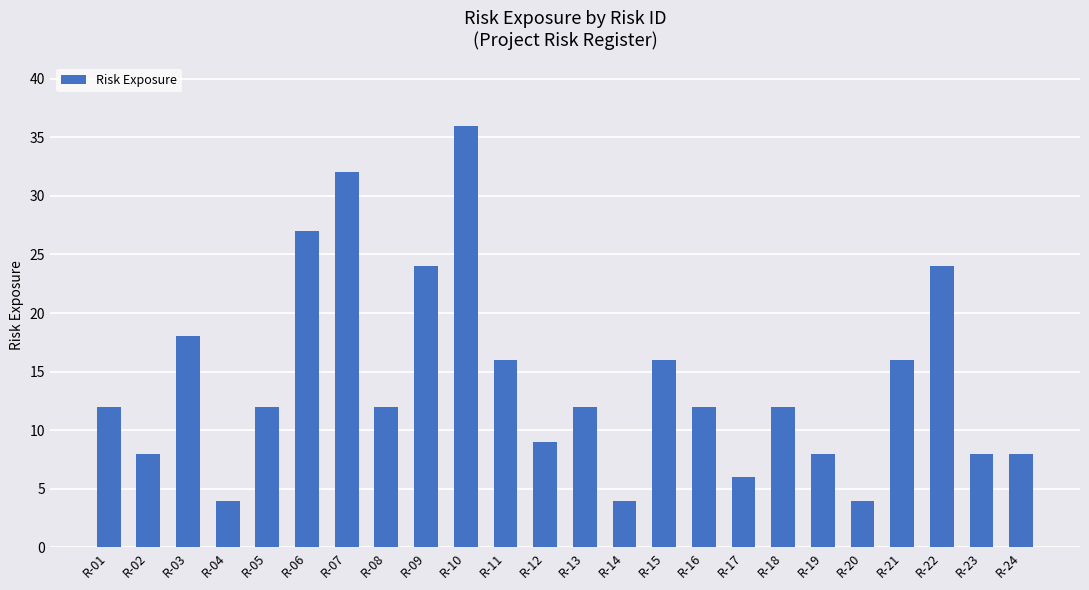

Which has a higher value, R-17 or R-16?

R-16